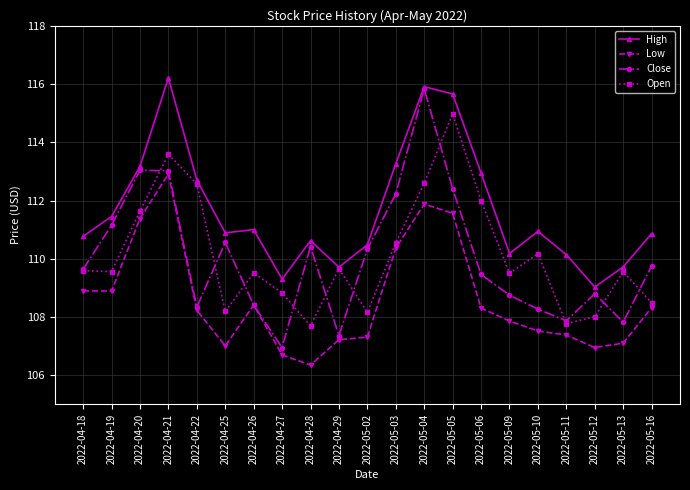

What is the label of the 11th point from the left?

2022-05-02